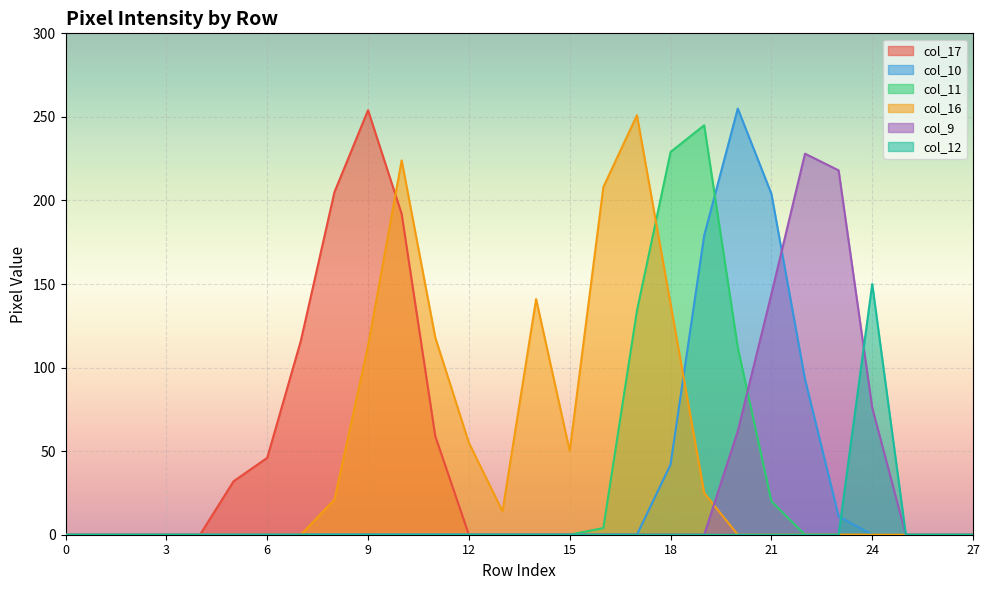

Reading left to right, extract all data points from this chart.

col_17: 0	0	0	0	0	32	46	116	205	254	192	59	0	0	0	0	0	0	0	0	0	0	0	0	0	0	0	0
col_10: 0	0	0	0	0	0	0	0	0	0	0	0	0	0	0	0	0	0	42	179	255	204	93	11	0	0	0	0
col_11: 0	0	0	0	0	0	0	0	0	0	0	0	0	0	0	0	4	134	229	245	112	20	0	0	0	0	0	0
col_16: 0	0	0	0	0	0	0	0	21	113	224	118	55	14	141	50	208	251	138	25	0	0	0	0	0	0	0	0
col_9: 0	0	0	0	0	0	0	0	0	0	0	0	0	0	0	0	0	0	0	0	62	144	228	218	76	0	0	0
col_12: 0	0	0	0	0	0	0	0	0	0	0	0	0	0	0	0	0	0	0	0	0	0	0	0	150	0	0	0